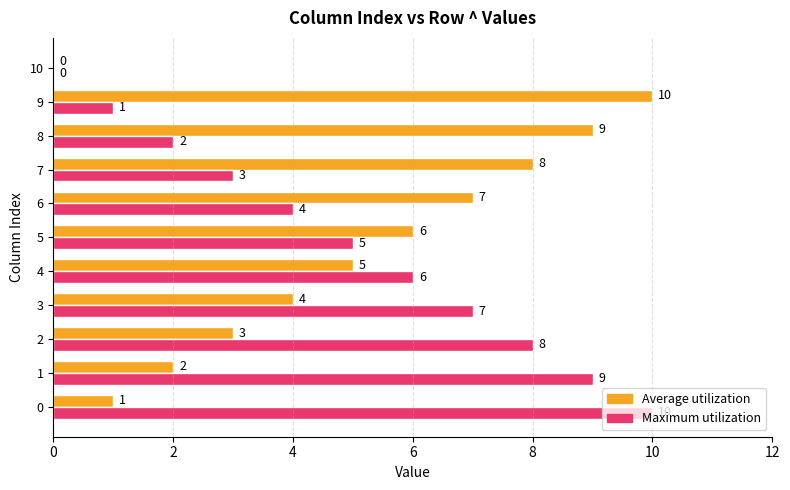

What is the sum of the Maximum utilization values at 7 and 2?

11